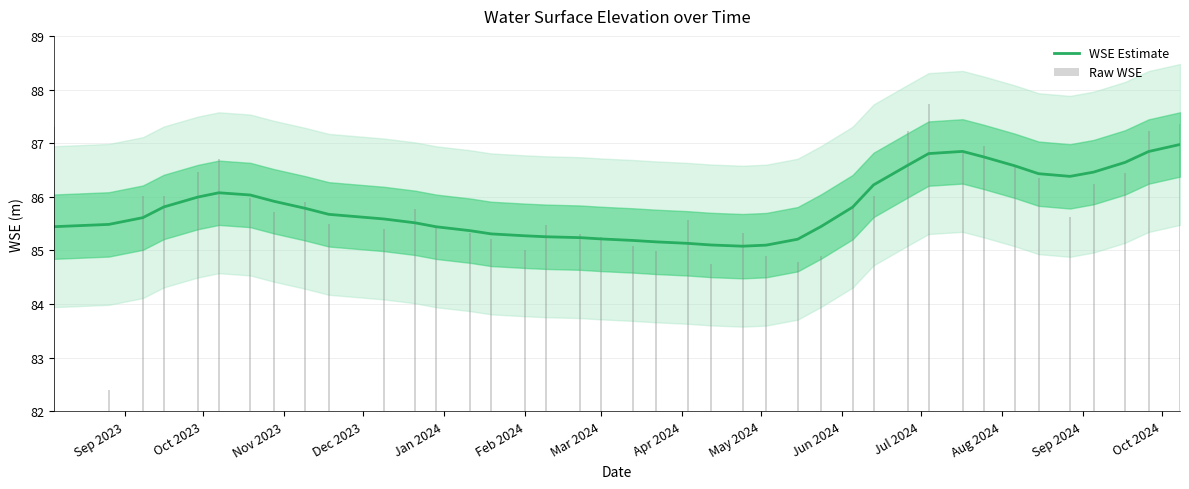

What are all the series names shown in the legend?

WSE Estimate, Raw WSE